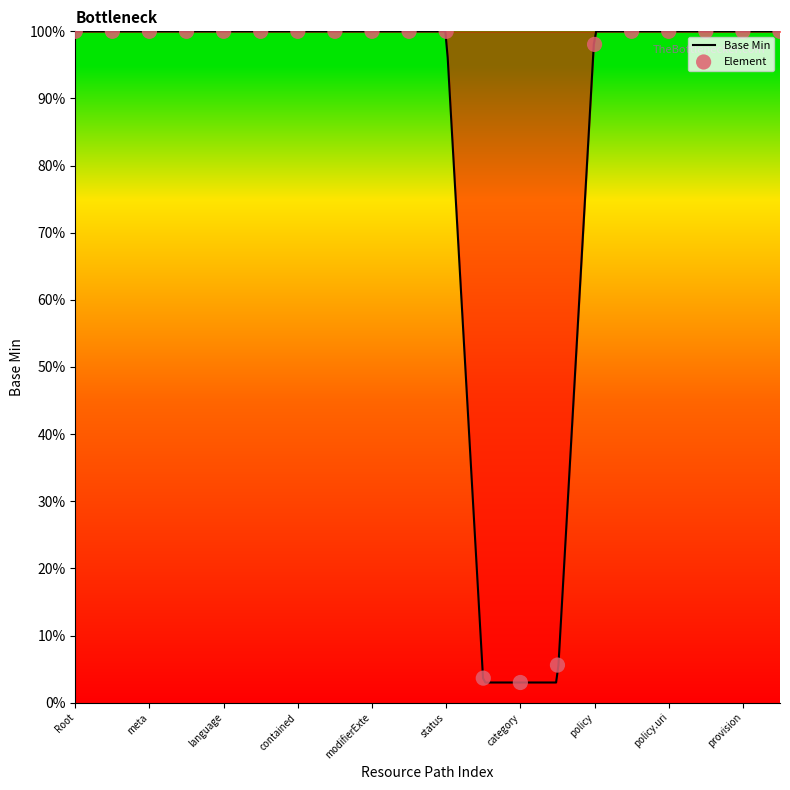

Which has a higher value, Consent.provision.type or Consent.policy.authority?

Consent.provision.type